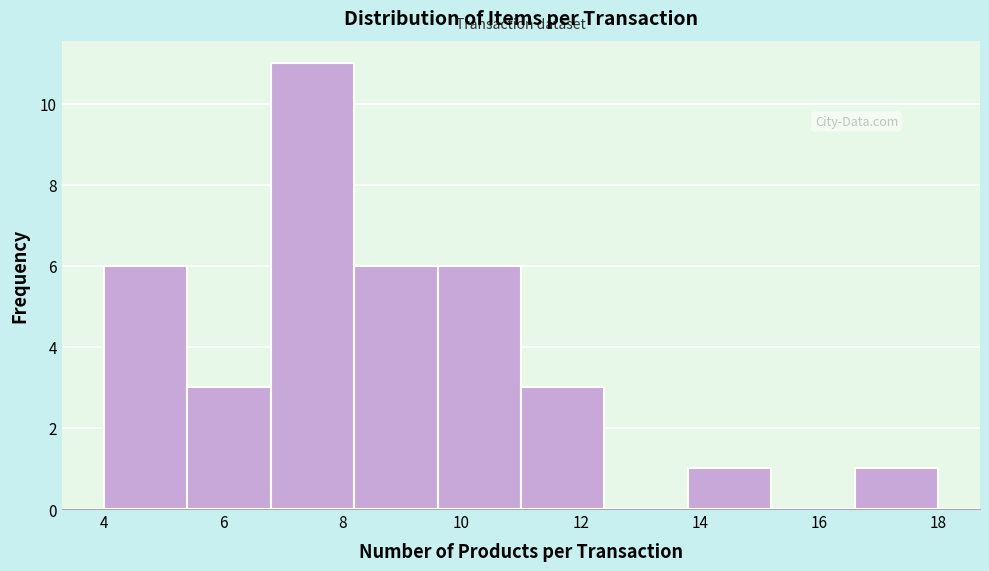

What is the height of the bar covering 11.0 to 12.4 on the x-axis? The values are not printed on the chart, so give them approximately, as read against the axis.

3